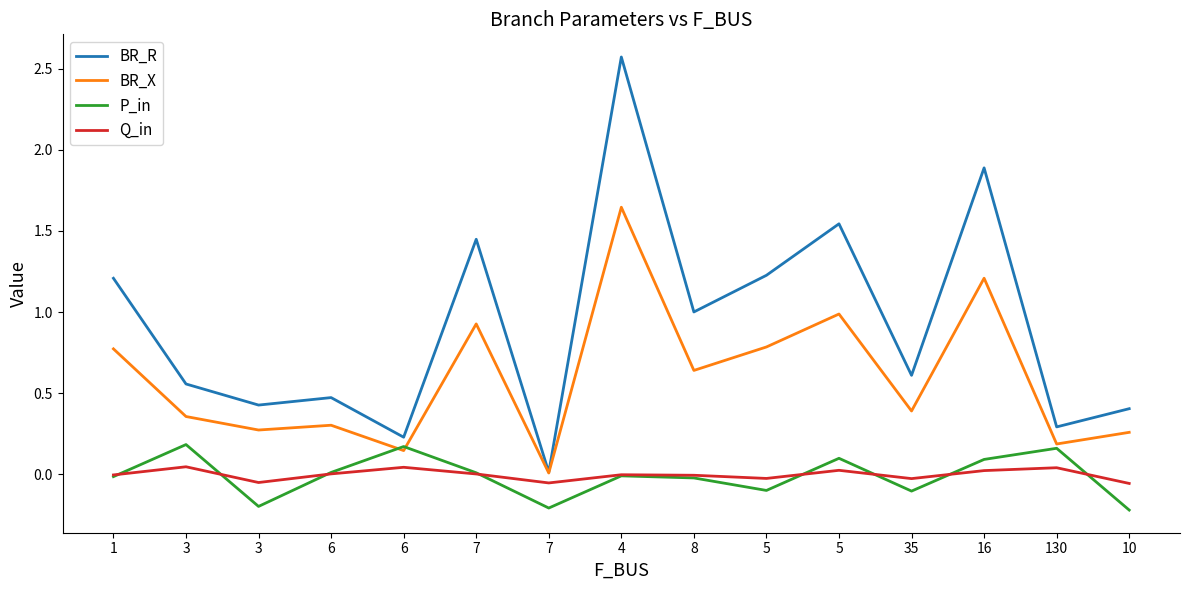

Which series has the largest range (max minus min)?

BR_R